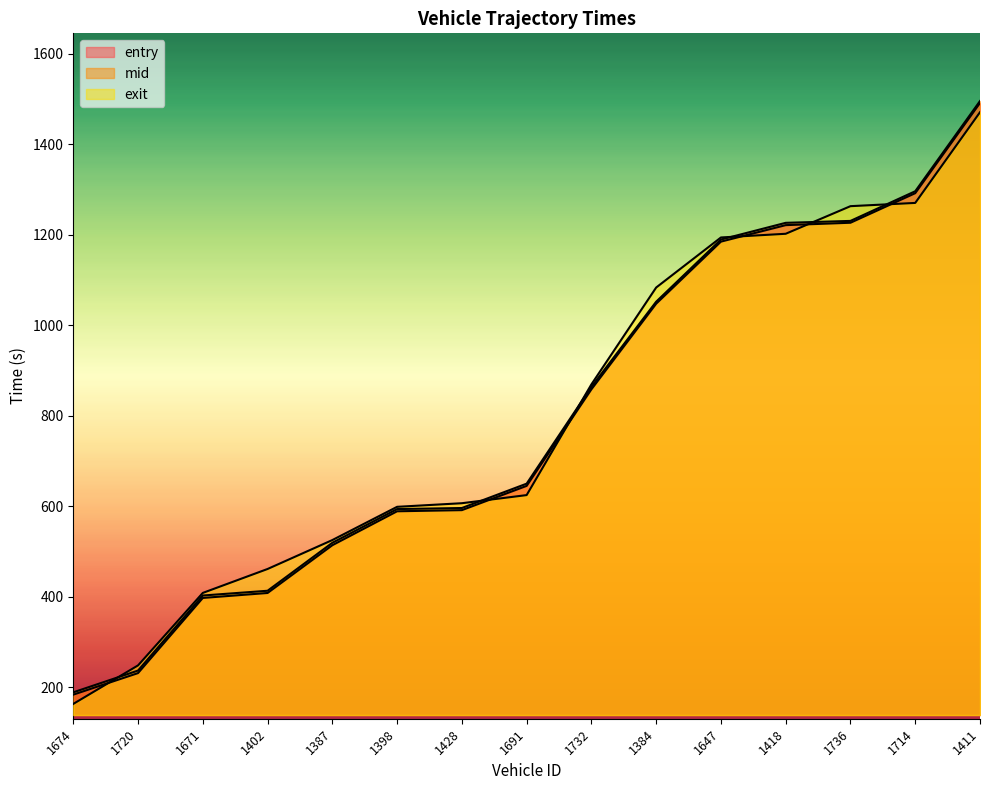

What is the difference between the entry values at 1714 and 1384?

244.1